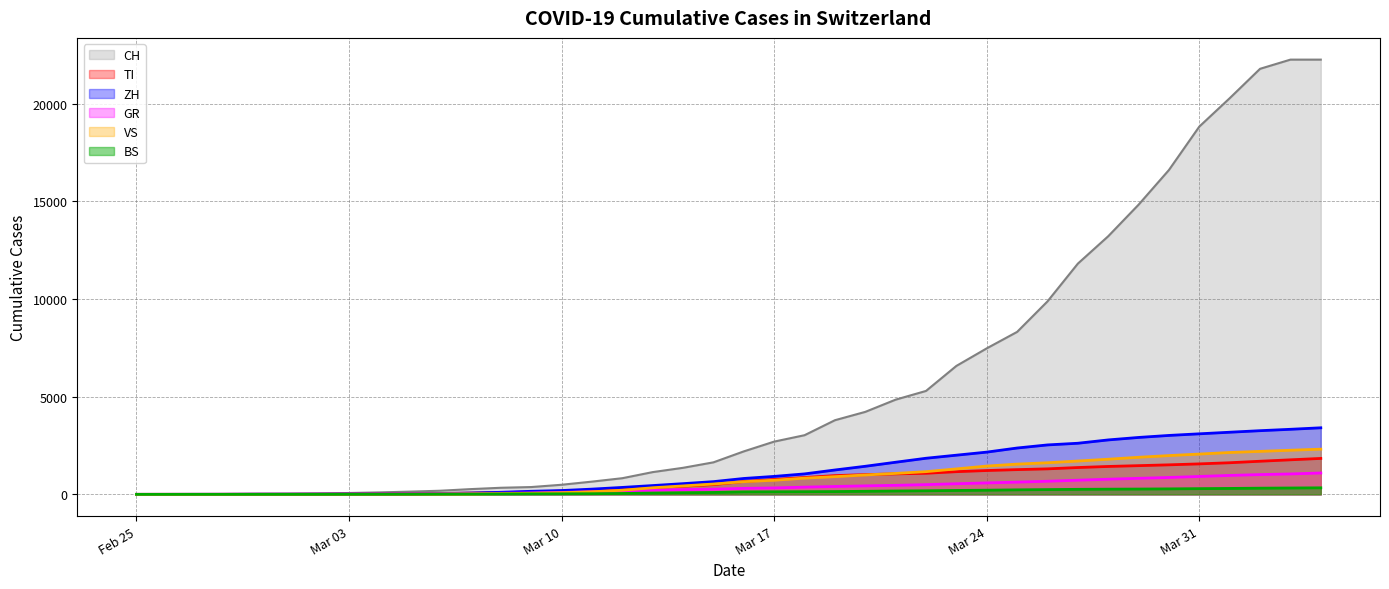

Which series has the largest total across all categories?

CH